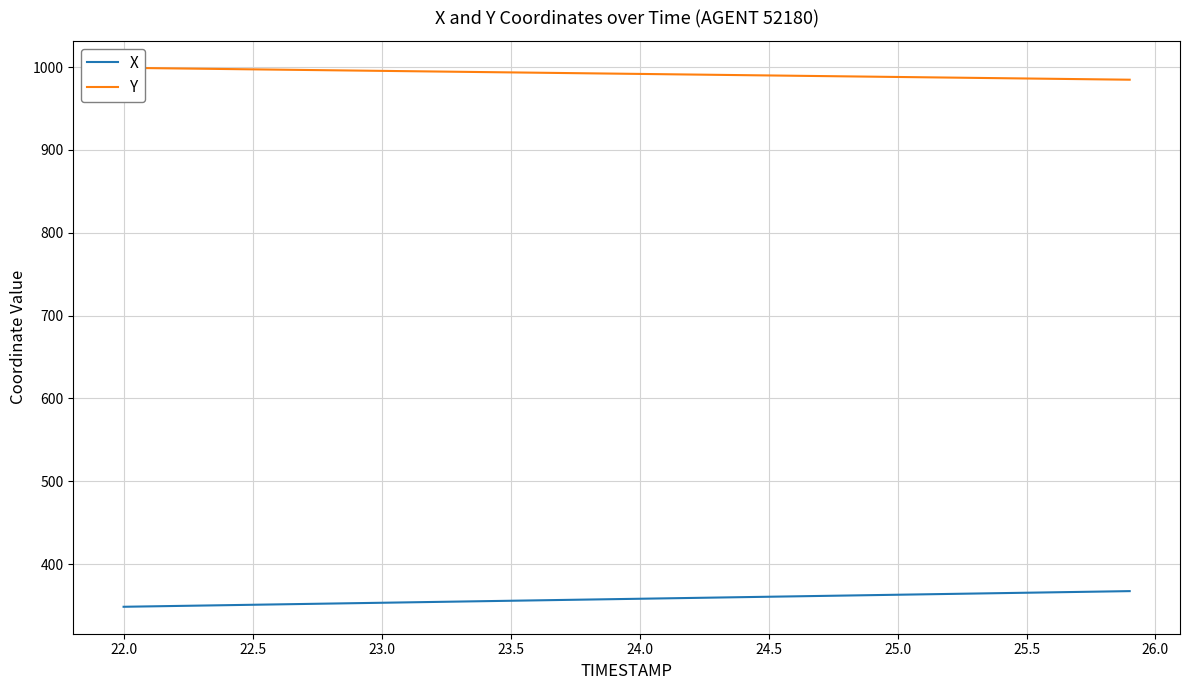

How many values in the X series exceed 358?

20